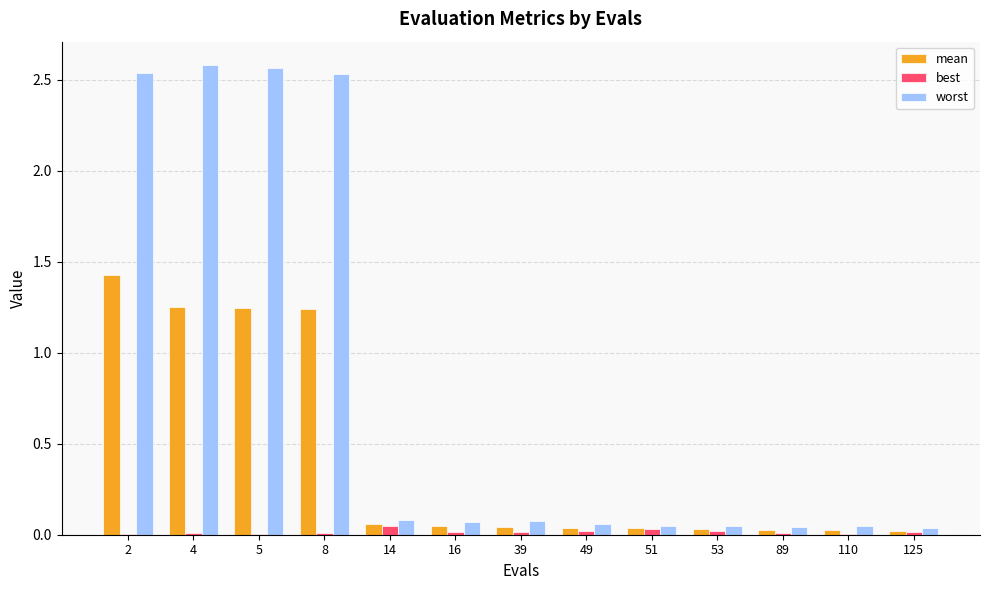

Is the value of mean at 8 greater than the value of best at 4?

Yes